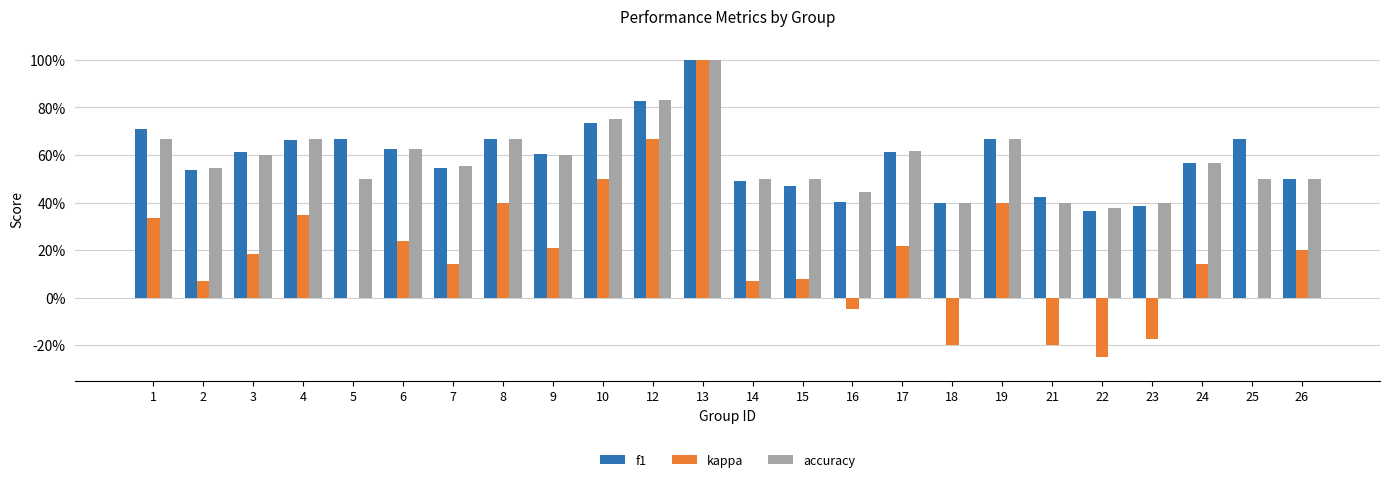

What is the sum of the kappa values at 17 and 15?

0.3